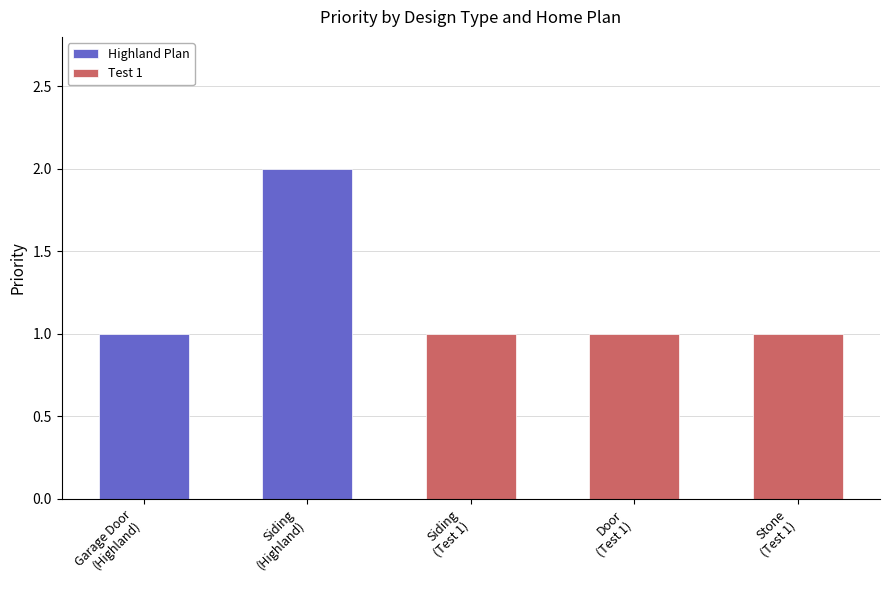

Which category has the highest value across all series?

Siding
(Highland)